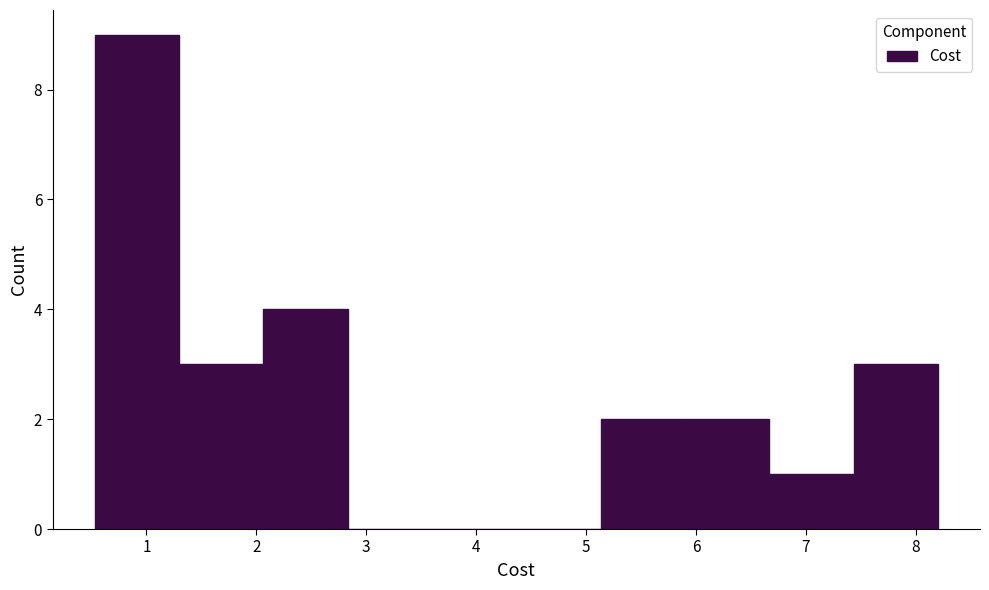

Reading left to right, list every bar in this chart as the range it spans on the x-axis followed by its height. Neither the bar edges nor the heights are printed on the chart, so give them approximately, as read against the axes.

0.5 to 1.3: 9
1.3 to 2.1: 3
2.1 to 2.8: 4
2.8 to 3.6: 0
3.6 to 4.4: 0
4.4 to 5.1: 0
5.1 to 5.9: 2
5.9 to 6.7: 2
6.7 to 7.4: 1
7.4 to 8.2: 3